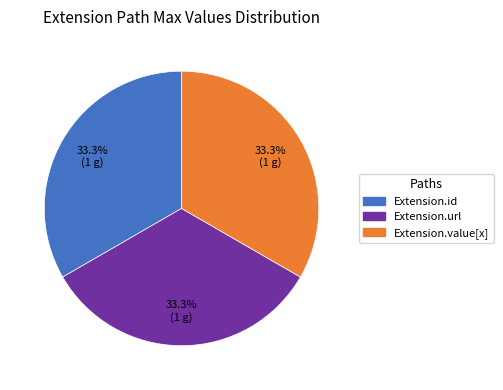

Is there a majority slice in this chart?

No